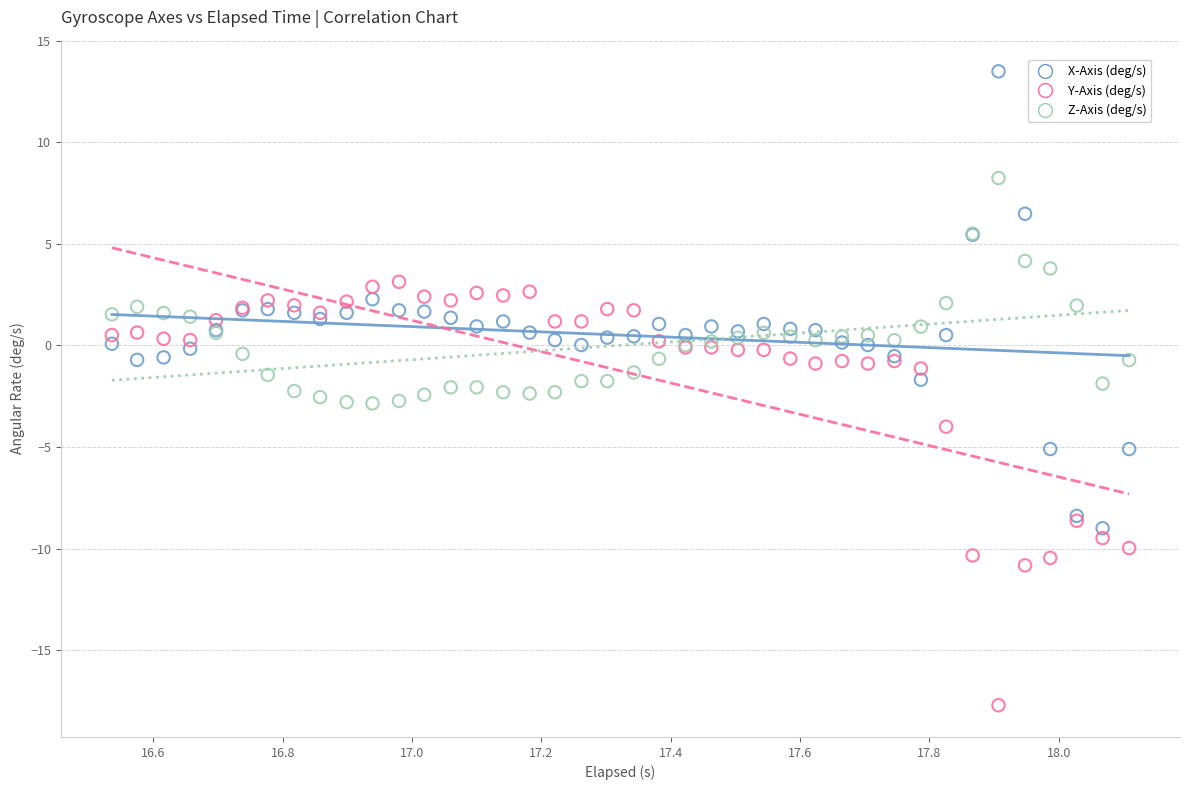

Which series contains the highest Y value?

X-Axis (deg/s)